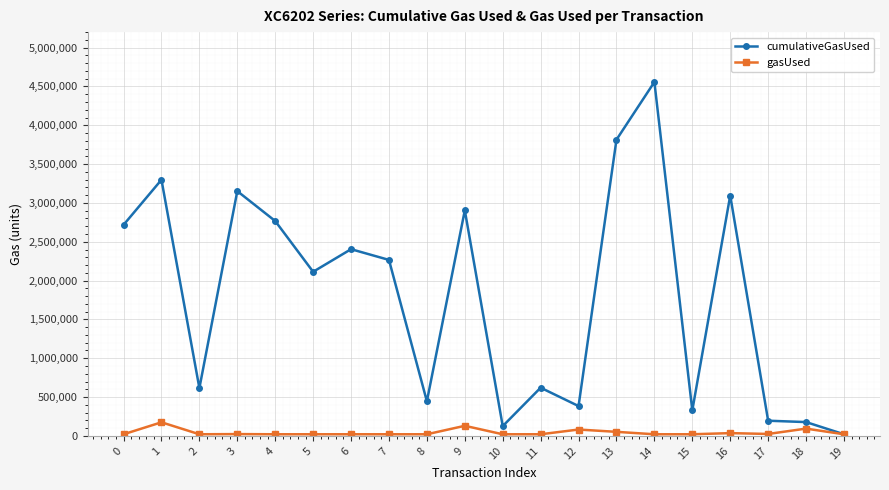

What is the value of the cumulativeGasUsed point at the 5th from the left?

2767120